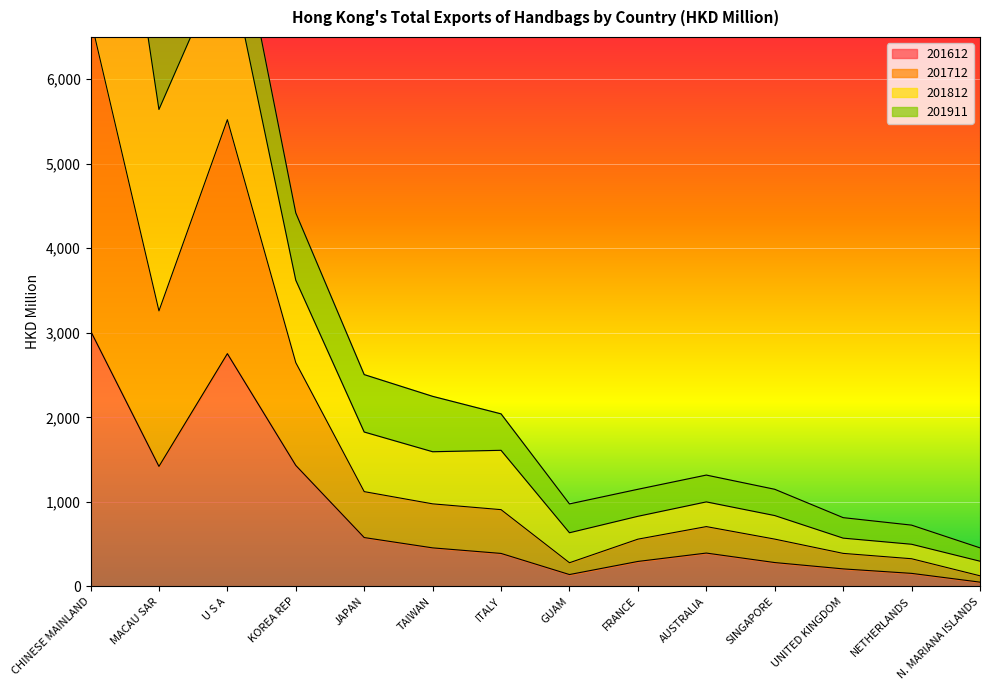

The value of 201612 at MACAU SAR is 1419.5. True or false?

True